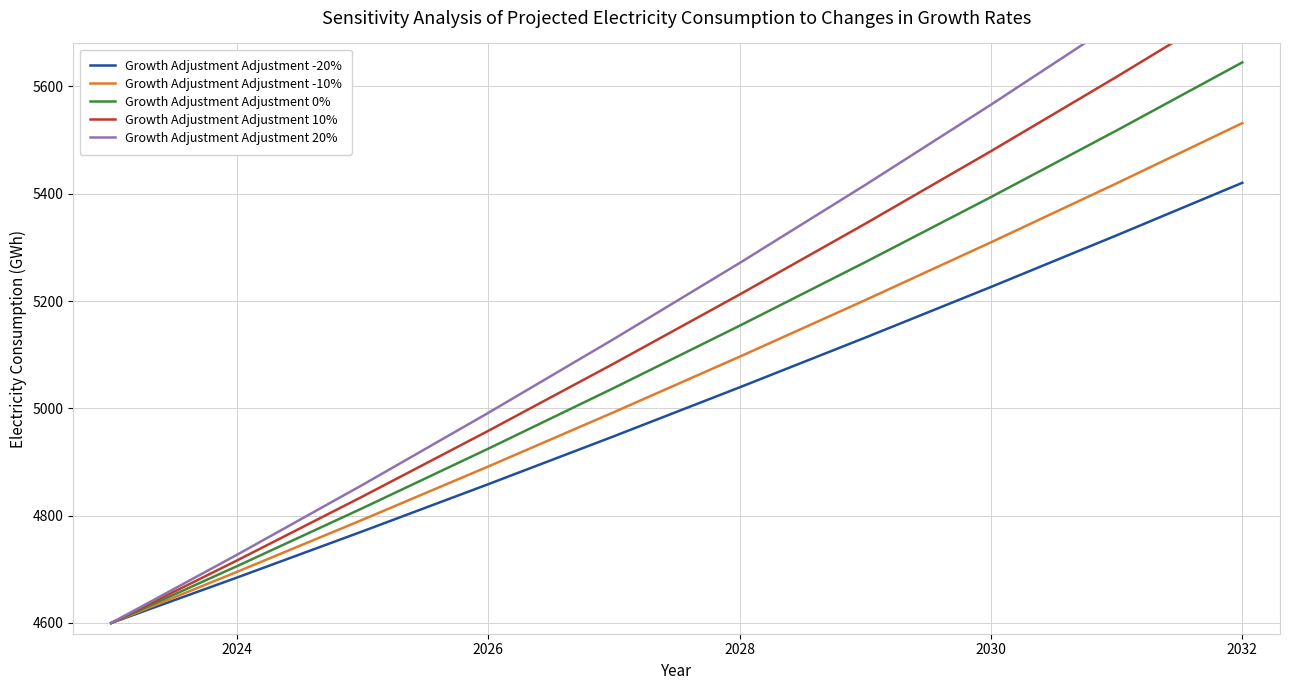

How many series are shown in this chart?

5